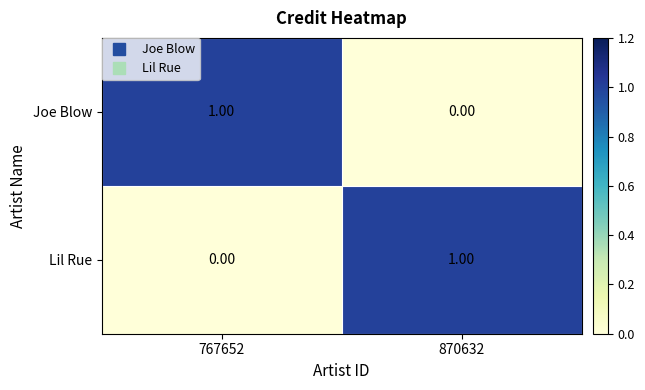

Rank the categories by Joe Blow value from highest to lowest.

767652, 870632